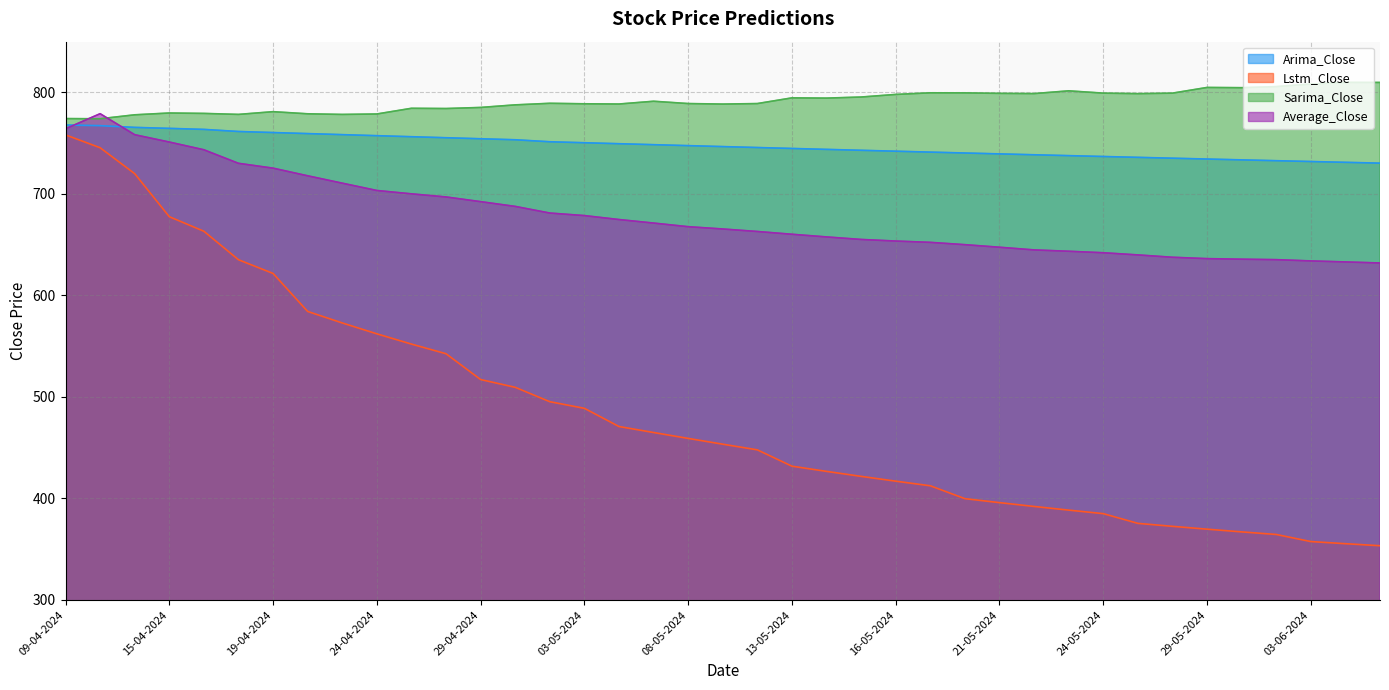

Which series changed the most between 18-04-2024 and 29-05-2024?

Lstm_Close